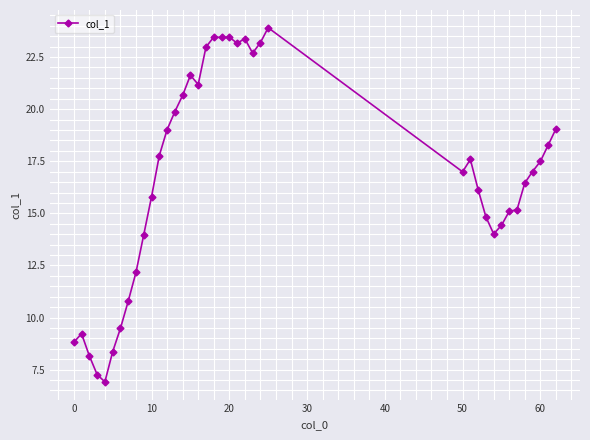

How many lines are shown in the chart?

1